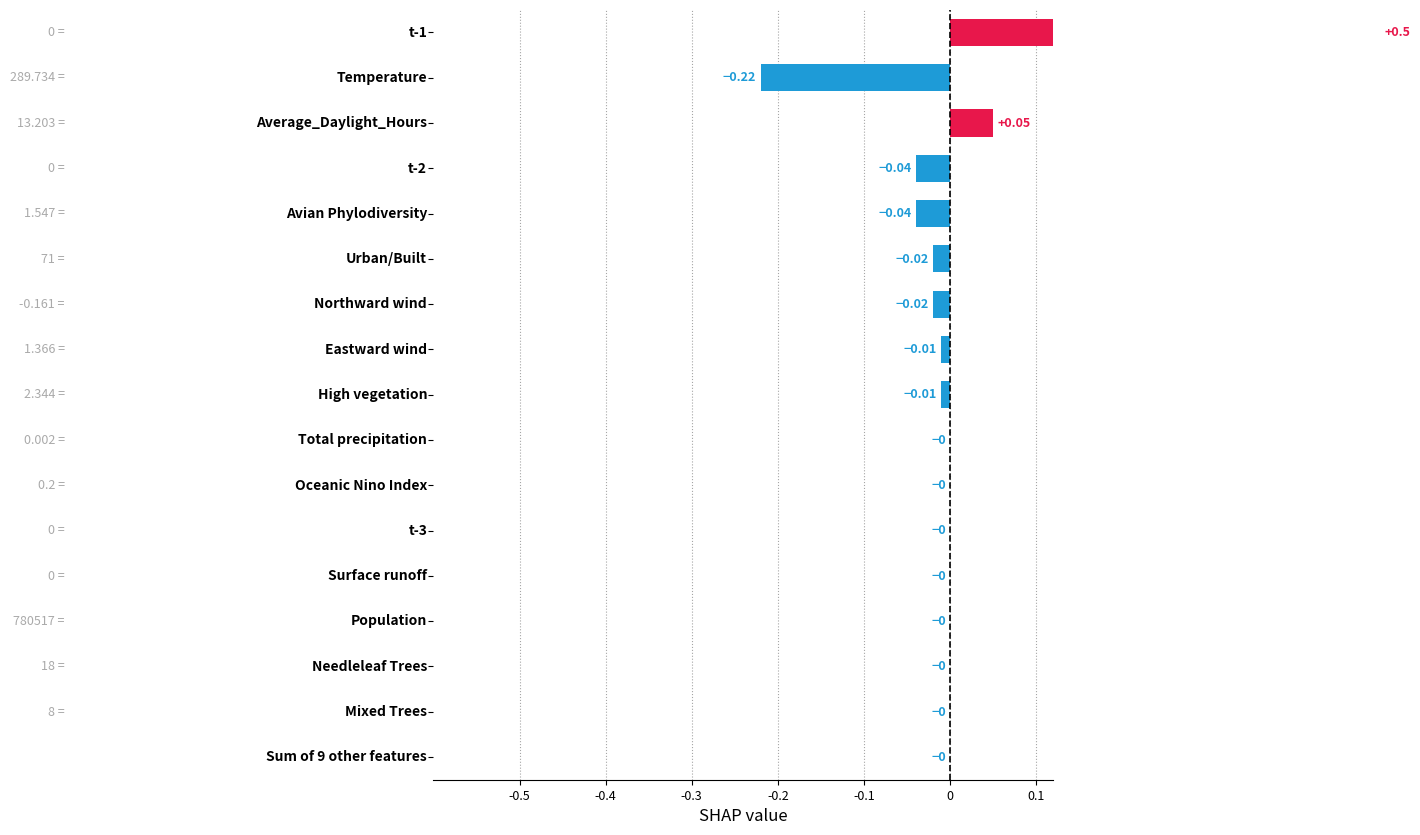

The value at -0.4 is -0.3. True or false?

False